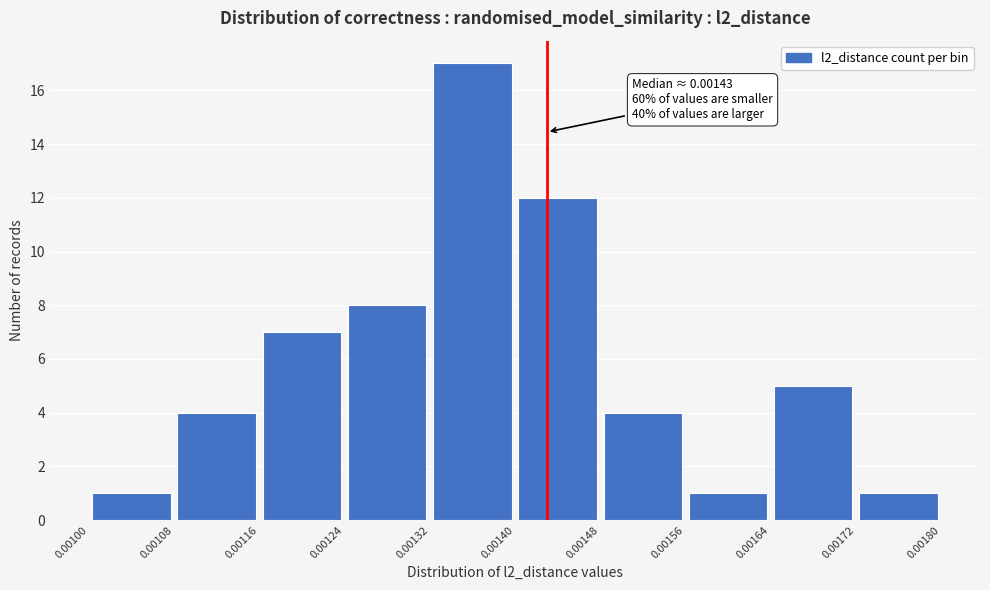

Over which range of the x-axis is the bar tallest?

0.00132 to 0.00140